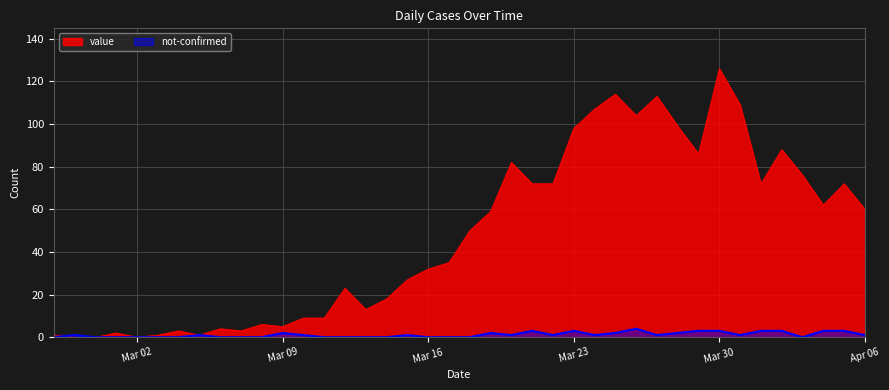

Which category has the lowest value in the not-confirmed series?

2020-02-27